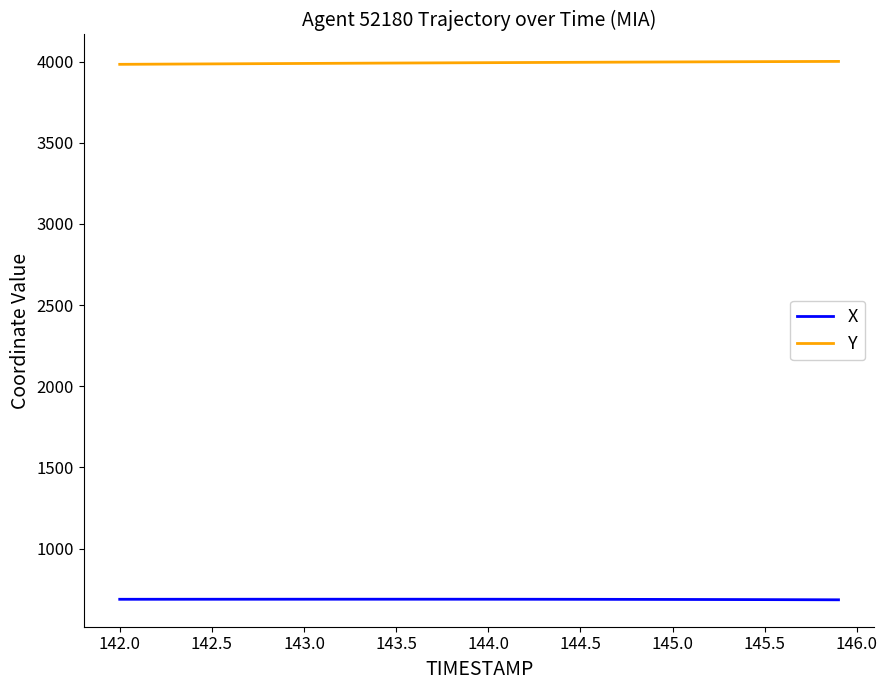

True or false: X and Y cross at least once.

False